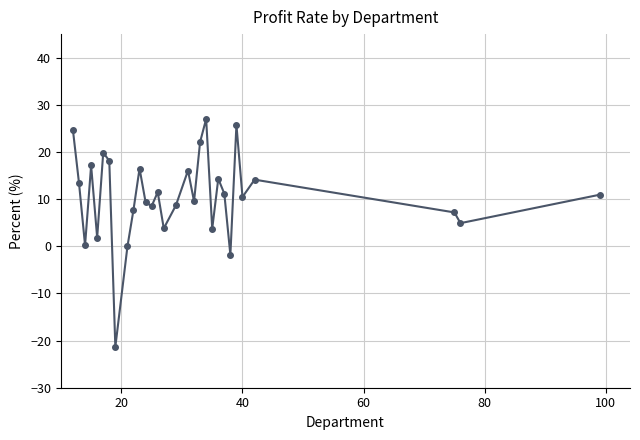

What is the smallest value displayed?

-21.3